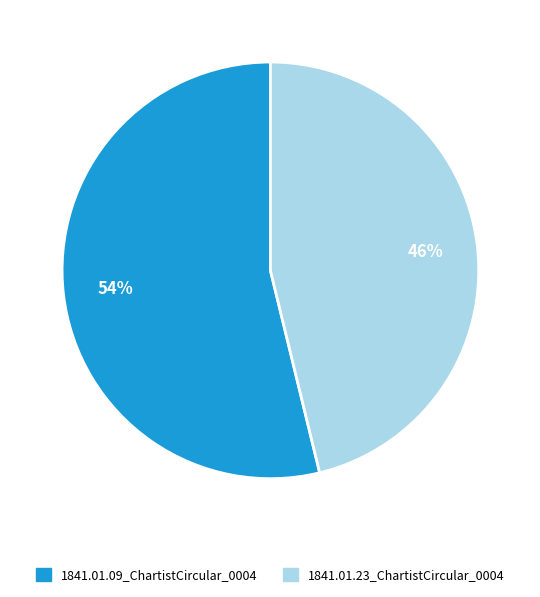

How many slices are in this pie chart?

2